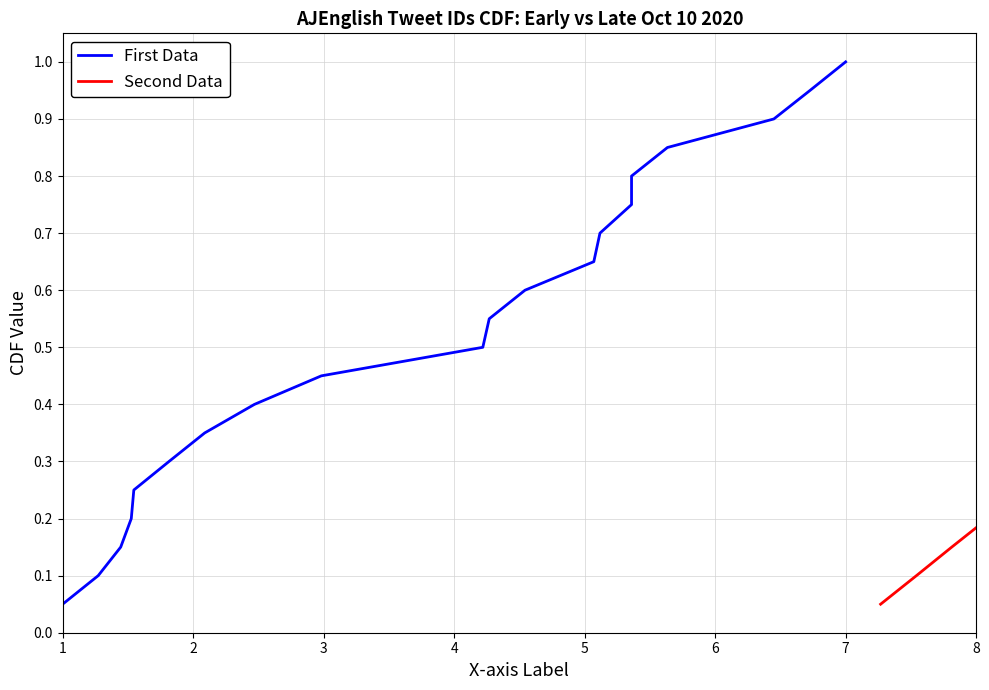

True or false: First Data and Second Data intersect in this chart.

False